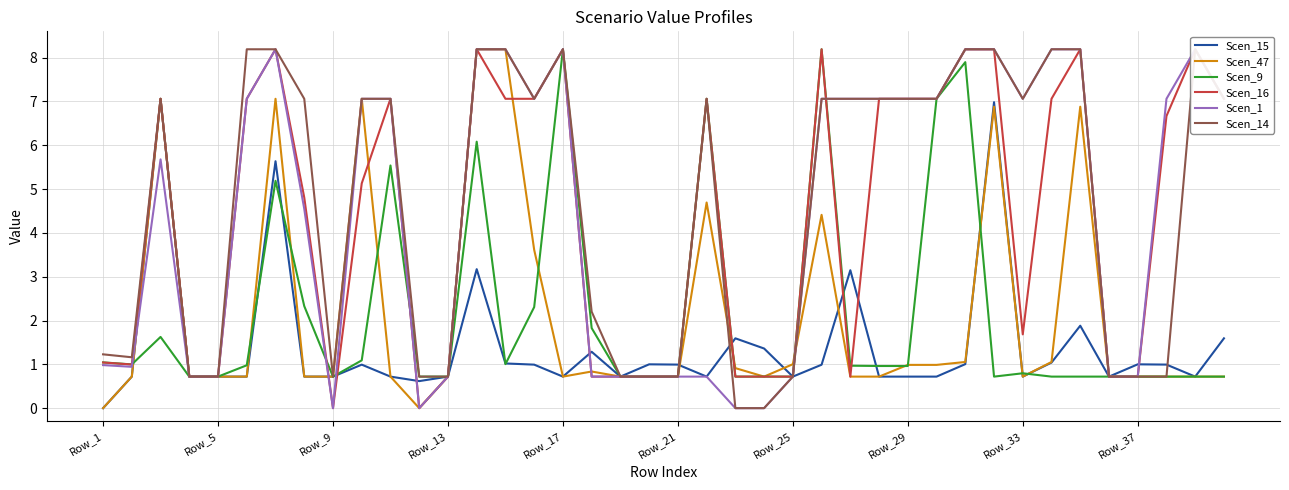

Reading left to right, list all the values displayed in this chart.

Scen_15: 0.0	0.7	7.1	0.7	0.7	0.7	5.6	0.7	0.7	1.0	0.7	0.6	0.7	3.2	1.0	1.0	0.7	1.3	0.7	1.0	1.0	0.7	1.6	1.4	0.7	1.0	3.1	0.7	0.7	0.7	1.0	7.0	0.7	1.0	1.9	0.7	1.0	1.0	0.7	1.6
Scen_47: 0.0	0.7	7.1	0.7	0.7	0.7	7.1	0.7	0.7	7.1	0.7	0.0	0.7	8.2	8.2	3.6	0.7	0.8	0.7	0.7	0.7	4.7	0.9	0.7	1.0	4.4	0.7	0.7	1.0	1.0	1.1	6.9	0.7	1.1	6.9	0.7	0.7	0.7	0.7	0.7
Scen_9: 1.0	1.0	1.6	0.7	0.7	1.0	5.2	2.3	0.7	1.1	5.5	0.7	0.7	6.1	1.0	2.3	8.2	1.8	0.7	0.7	0.7	7.1	0.7	0.7	0.7	8.2	1.0	1.0	1.0	7.1	7.9	0.7	0.8	0.7	0.7	0.7	0.7	0.7	0.7	0.7
Scen_16: 1.0	1.0	7.1	0.7	0.7	7.1	8.2	4.8	0.0	5.1	7.1	0.0	0.7	8.2	7.1	7.1	8.2	0.7	0.7	0.7	0.7	7.1	0.7	0.7	0.7	8.2	0.7	7.1	7.1	7.1	8.2	8.2	1.7	7.1	8.2	0.7	0.7	6.7	8.2	7.1
Scen_1: 1.0	0.9	5.7	0.7	0.7	7.1	8.2	4.5	0.0	7.1	7.1	0.0	0.7	8.2	8.2	7.1	8.2	0.7	0.7	0.7	0.7	0.7	0.0	0.0	0.7	7.1	7.1	7.1	7.1	7.1	8.2	8.2	7.1	8.2	8.2	0.7	0.7	7.1	8.2	7.1
Scen_14: 1.2	1.2	7.1	0.7	0.7	8.2	8.2	7.1	0.7	7.1	7.1	0.7	0.7	8.2	8.2	7.1	8.2	2.2	0.7	0.7	0.7	7.1	0.0	0.0	0.7	7.1	7.1	7.1	7.1	7.1	8.2	8.2	7.1	8.2	8.2	0.7	0.7	0.7	8.2	7.1